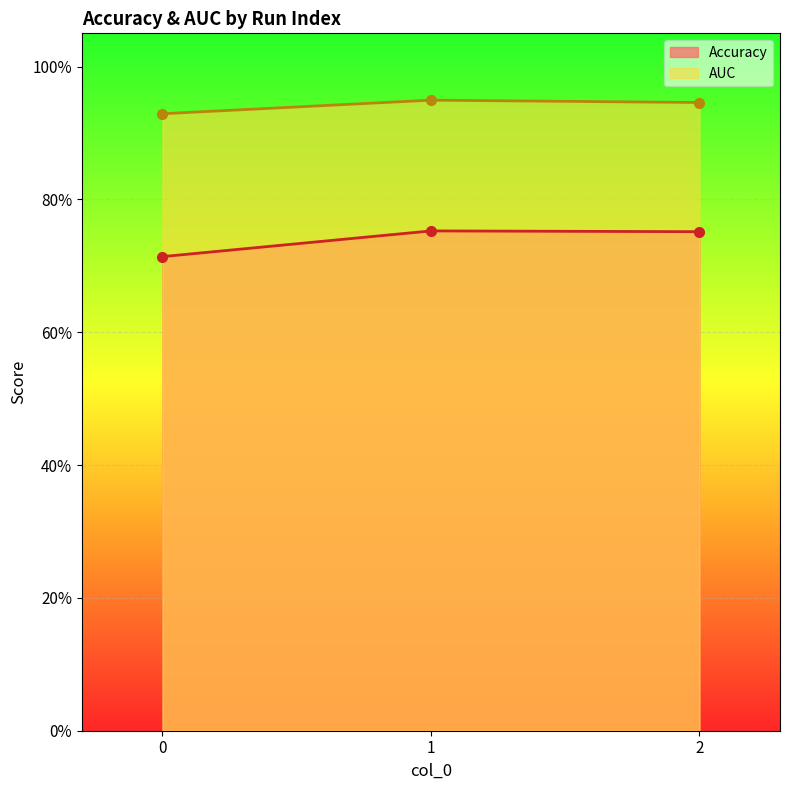

What is the spread (max minus min) of values at 0?

0.2